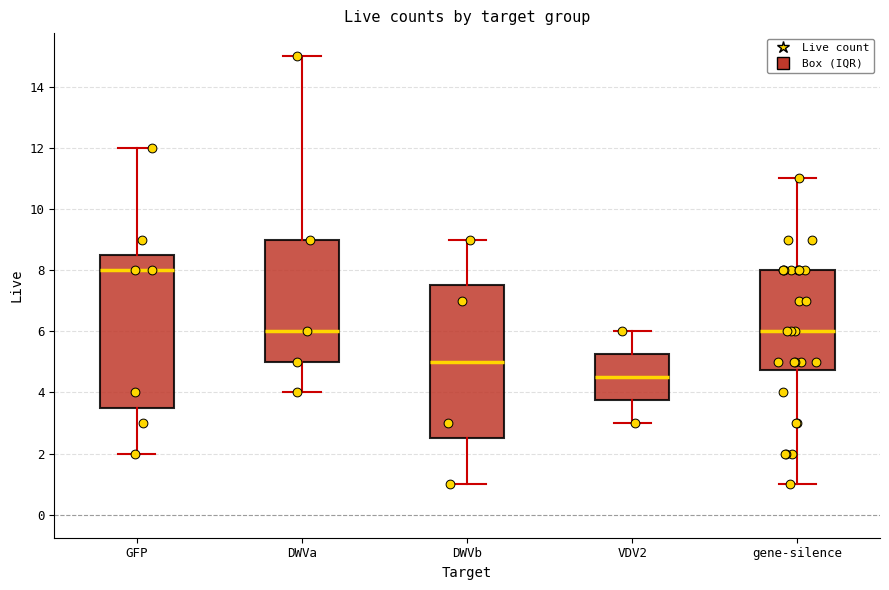

Reading left to right, read every box against the y-axis: the position of its median line, the range the box covers, and the ends of its whiskers. The values are not printed on the chart, so give them approximately, as read against the axis.

GFP: median 8.0, box 3.6 to 8.6, whiskers 2.0 to 12.0
DWVa: median 6.0, box 5.0 to 9.0, whiskers 4.0 to 15.0
DWVb: median 5.0, box 2.6 to 7.6, whiskers 1.0 to 9.0
VDV2: median 4.6, box 3.8 to 5.2, whiskers 3.0 to 6.0
gene-silence: median 6.0, box 4.8 to 8.0, whiskers 1.0 to 11.0